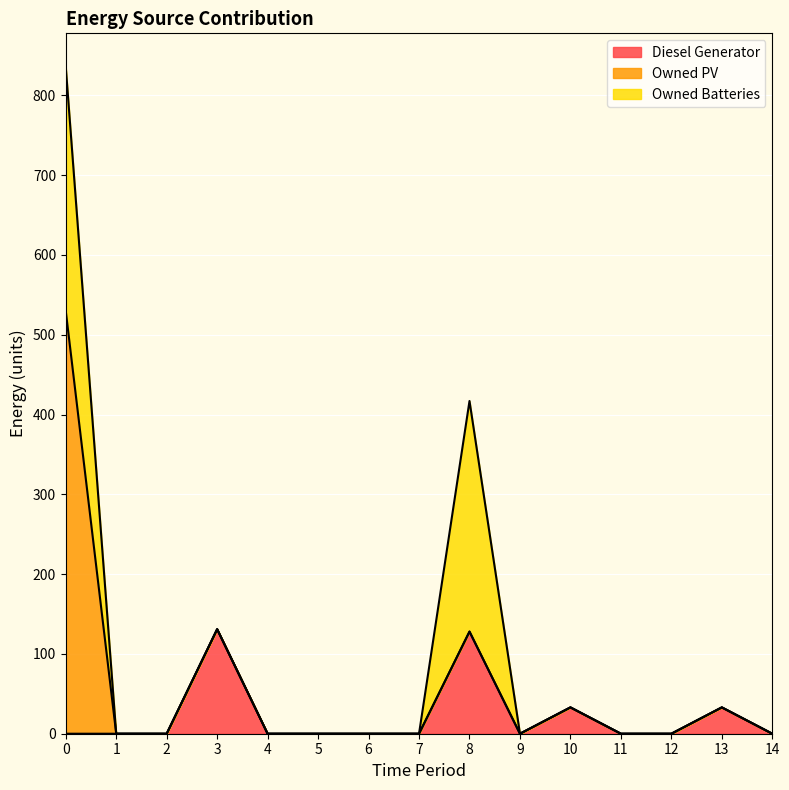

Which has a higher value, 10 or 7?

10